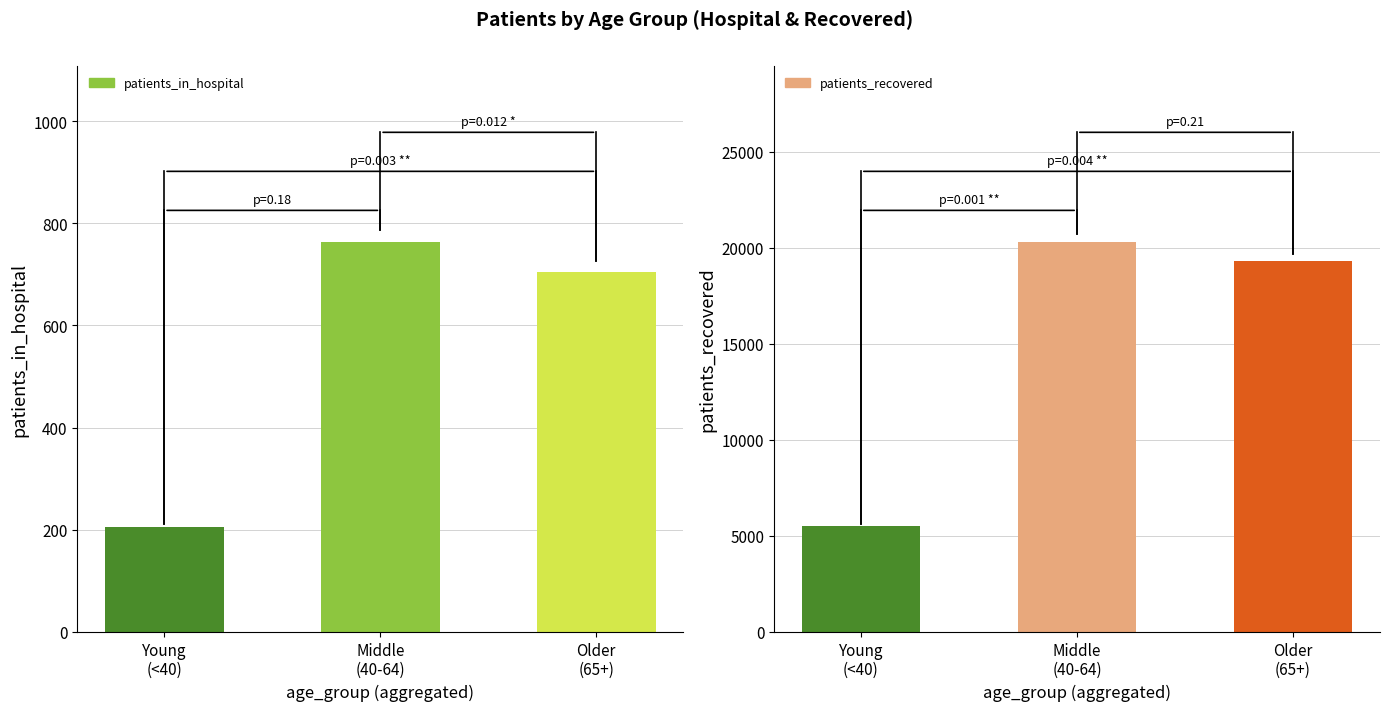

The value of patients_recovered at Middle
(40-64) is 31519. True or false?

False